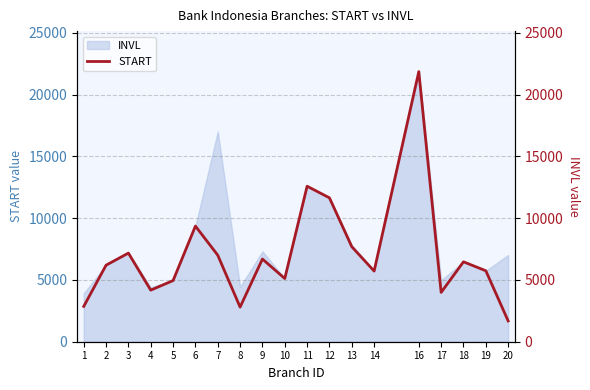

What is the value of the 16th point from the left?

3990